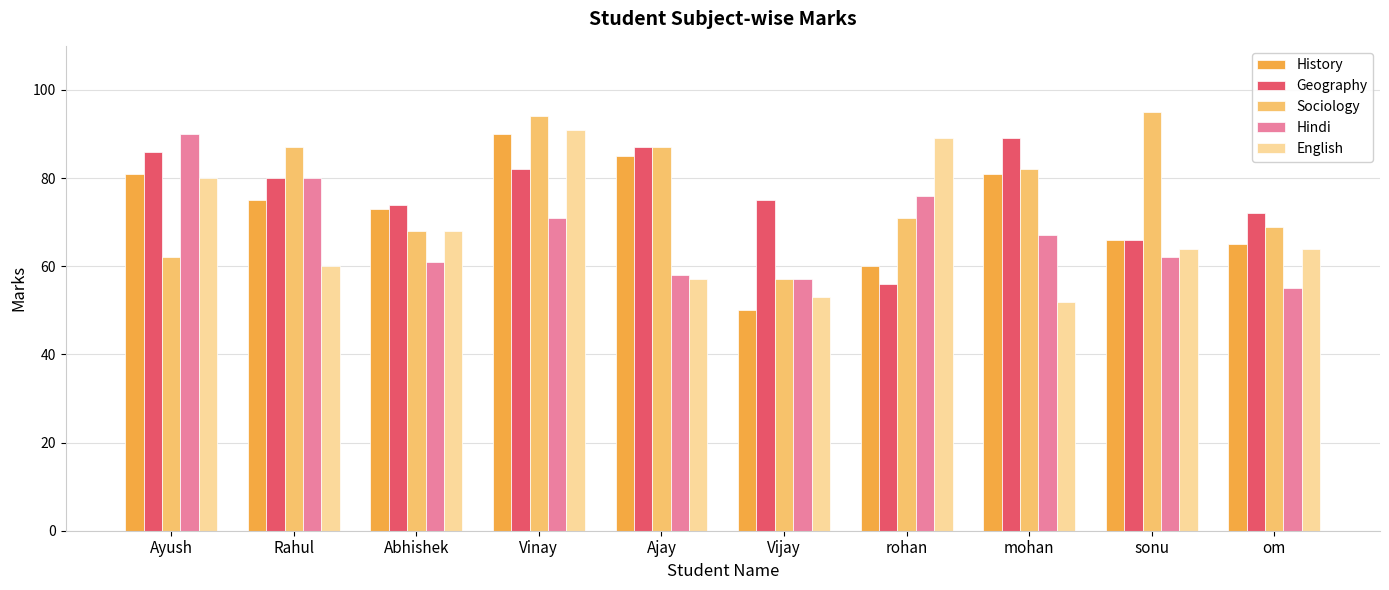

What is the difference between the second highest and minimum values in the History series?

35